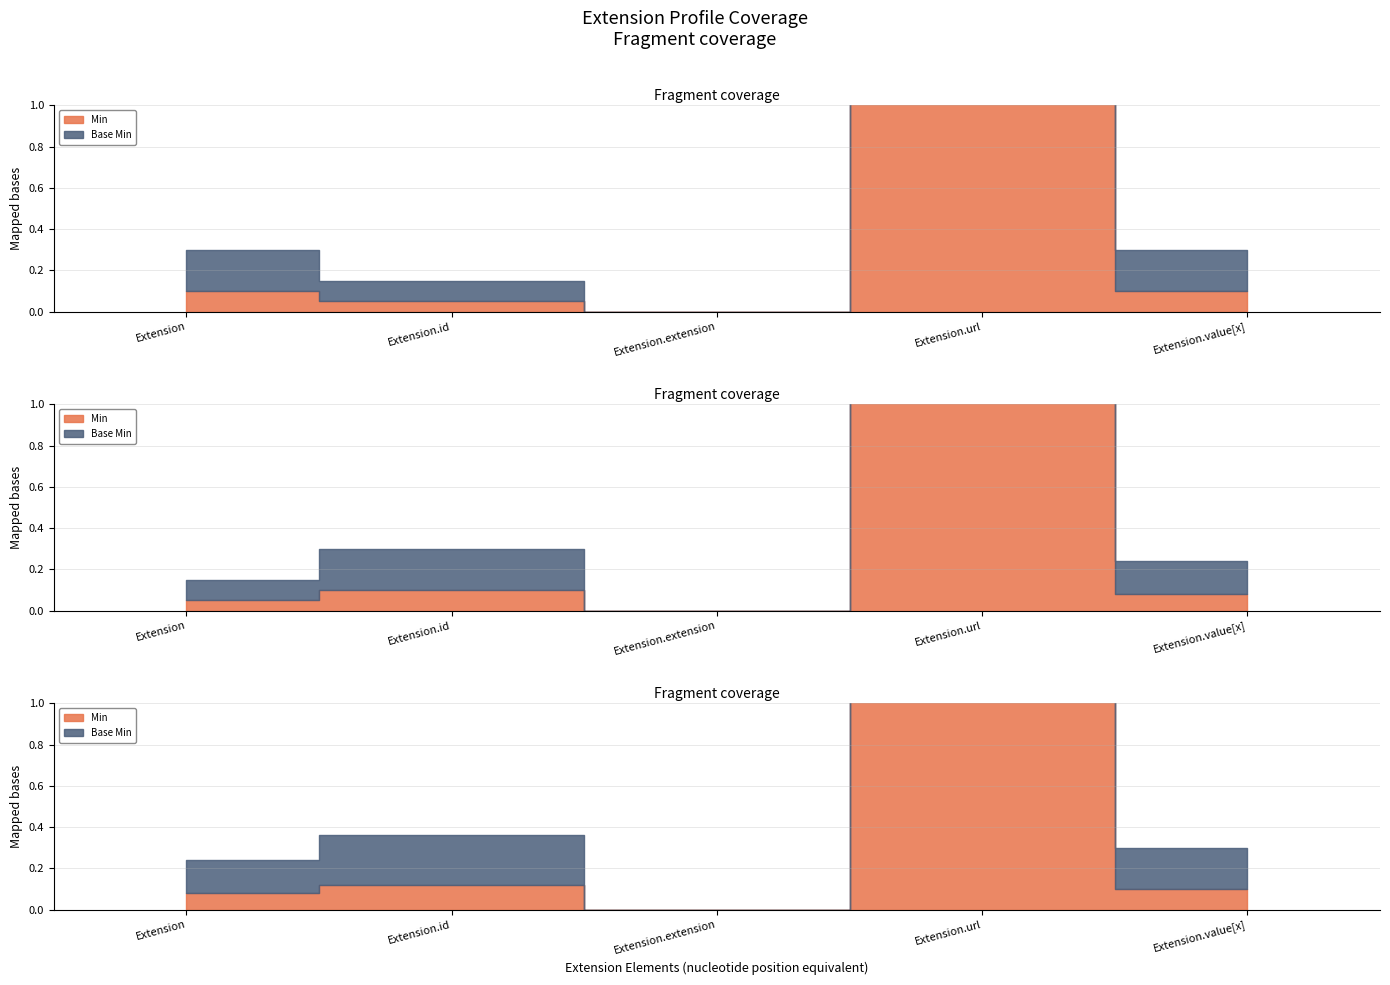

Which has a higher value, Extension.value[x] or Extension.extension?

Extension.value[x]